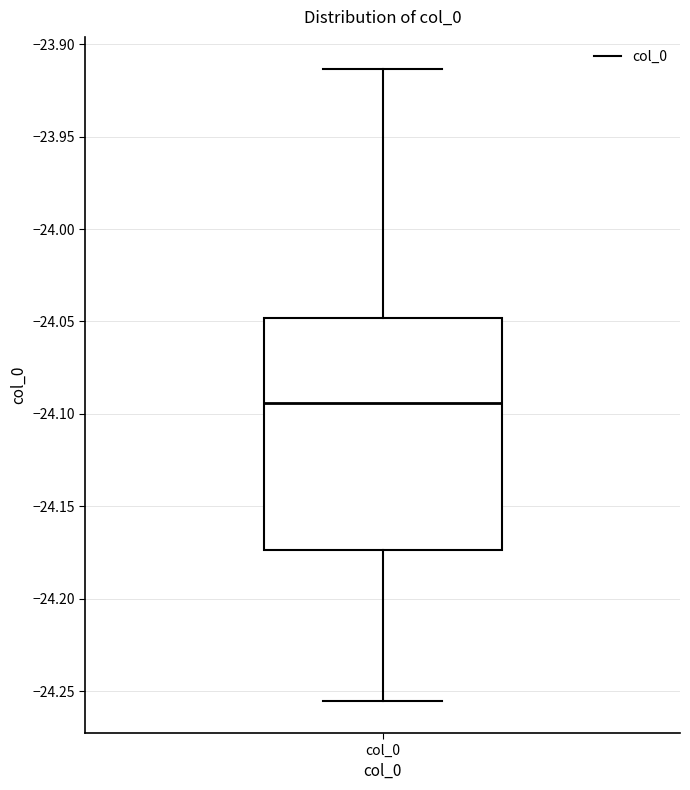

Transcribe this box plot: give where the median line is, the range the box spans, and where the two whiskers end, as read against the y-axis. The values are not printed on the chart, so give them approximately, as read against the axis.

median -24.095, box -24.175 to -24.050, whiskers -24.255 to -23.915